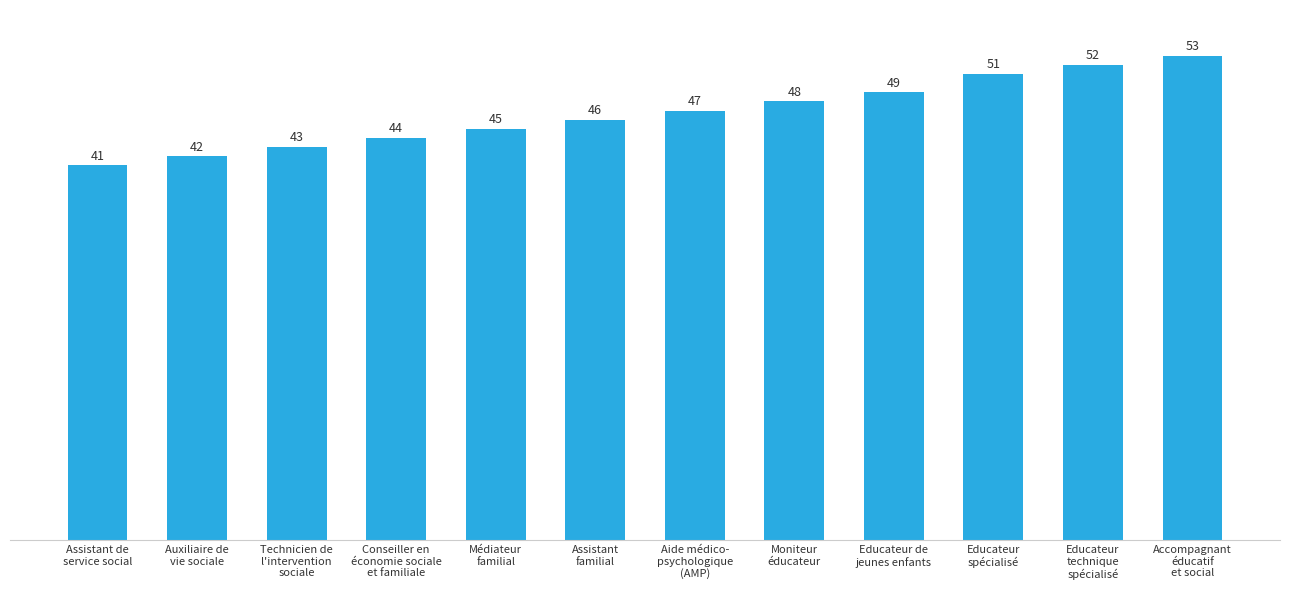

True or false: the data shows 22 at Educateur de
jeunes enfants.

False